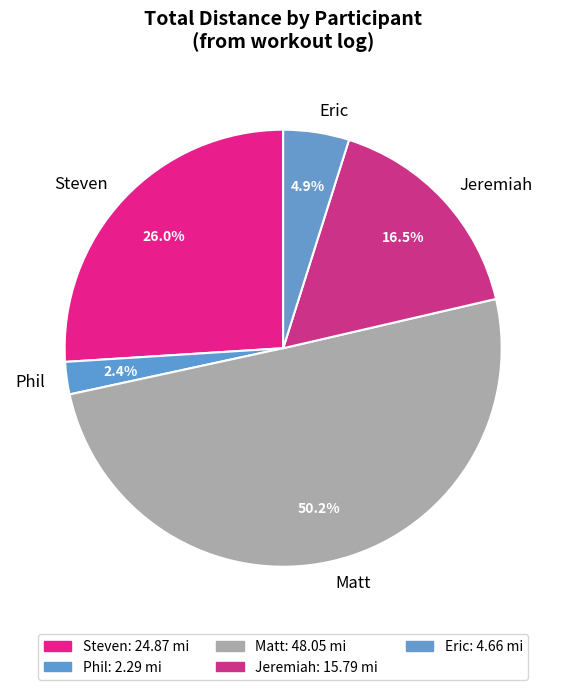

Between Eric and Steven, which is larger?

Steven